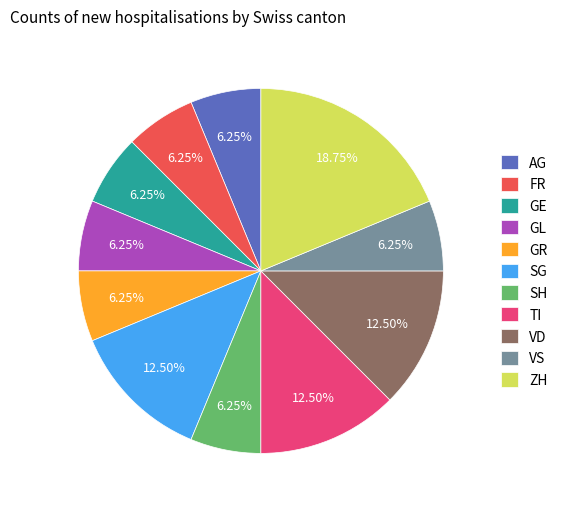

Combined, do GE and AG account for over 50%?

No